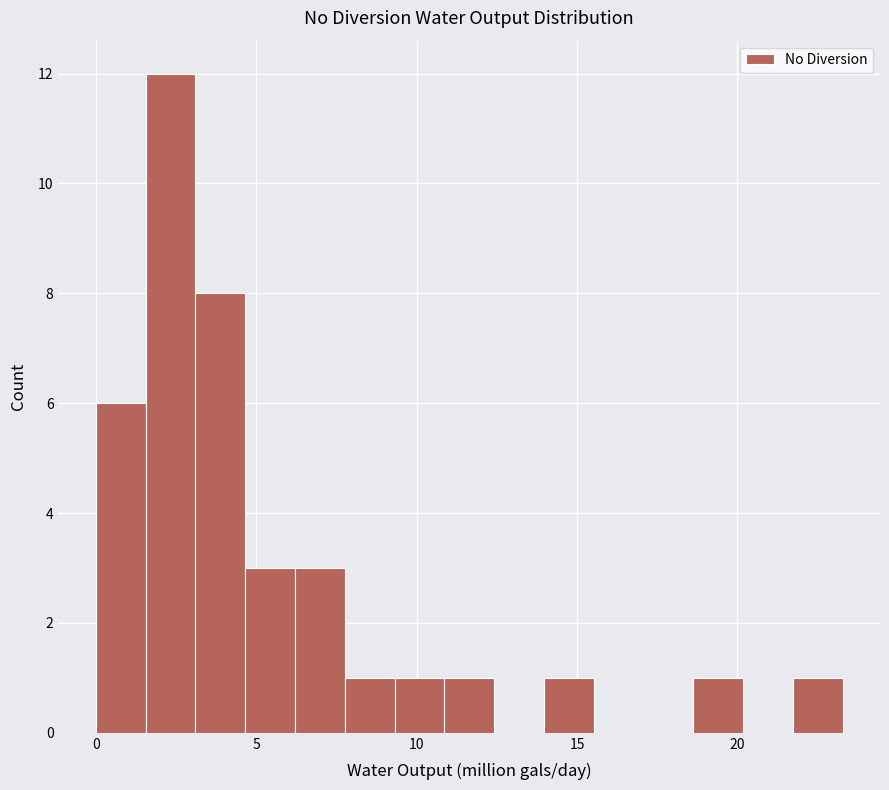

Around what value on the x-axis is the tallest bar? Give the approximate position of its centre, as read against the axis.

2.5